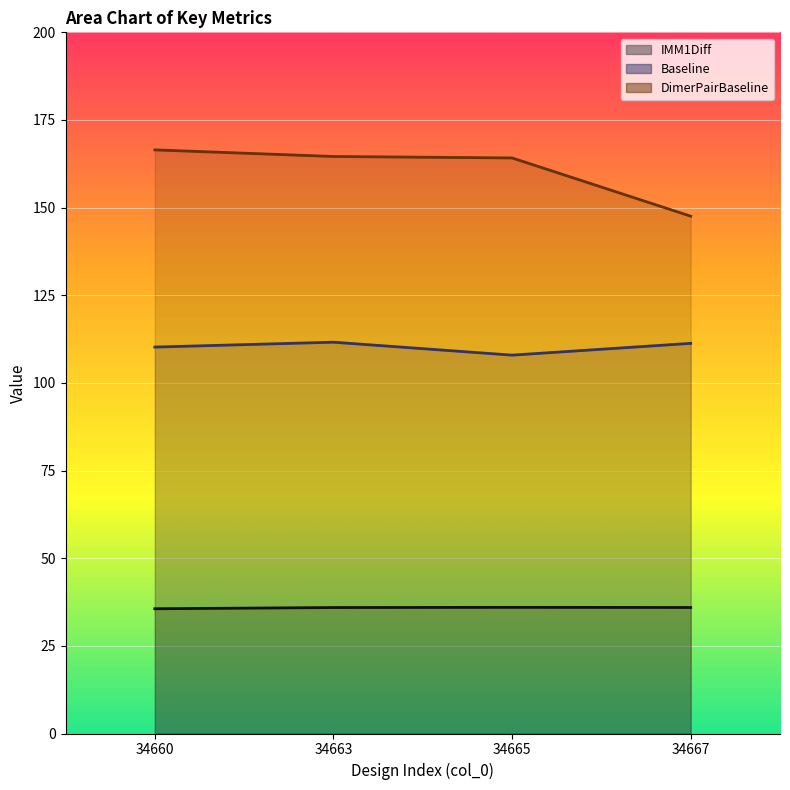

What is the value of the DimerPairBaseline point at the 4th from the left?

147.6